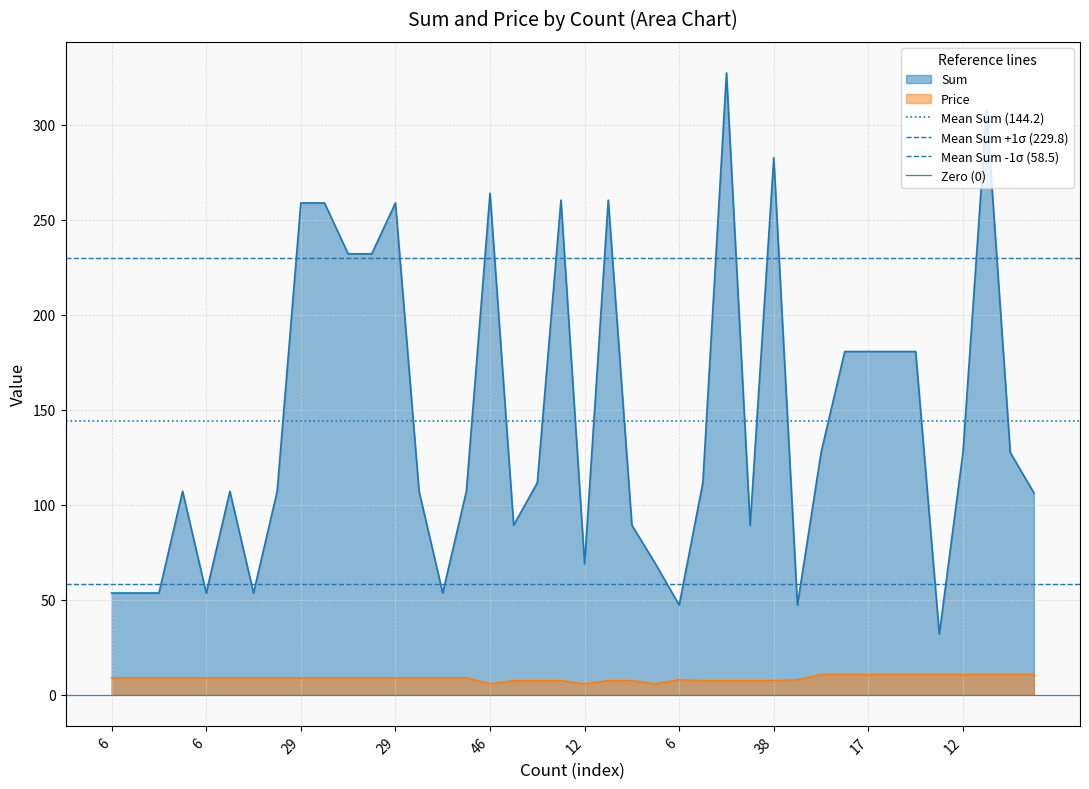

Is the value of Zero (0) at 6 greater than the value of Mean Sum (144.2) at 6?

No